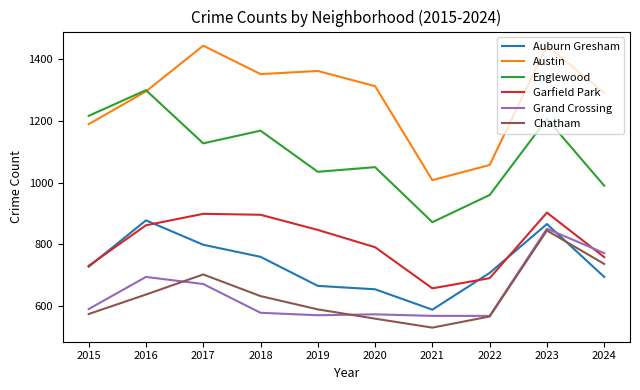

Which series changed the most between 2019 and 2024?

Grand Crossing